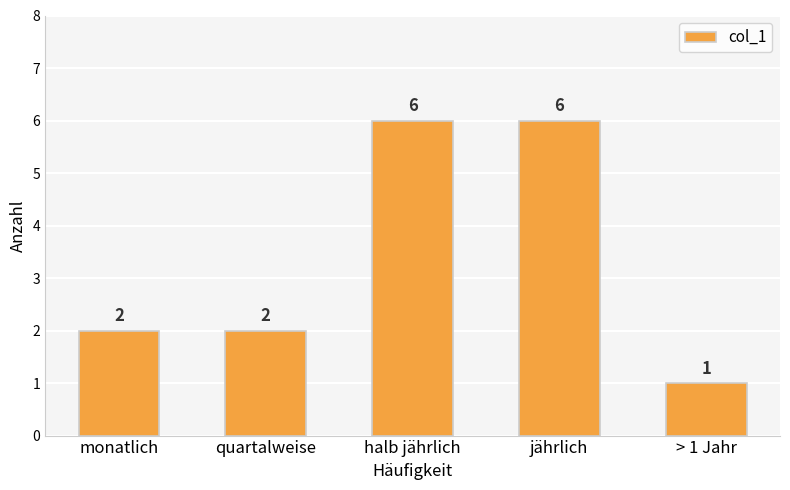

What is the difference between the values at jährlich and monatlich?

4